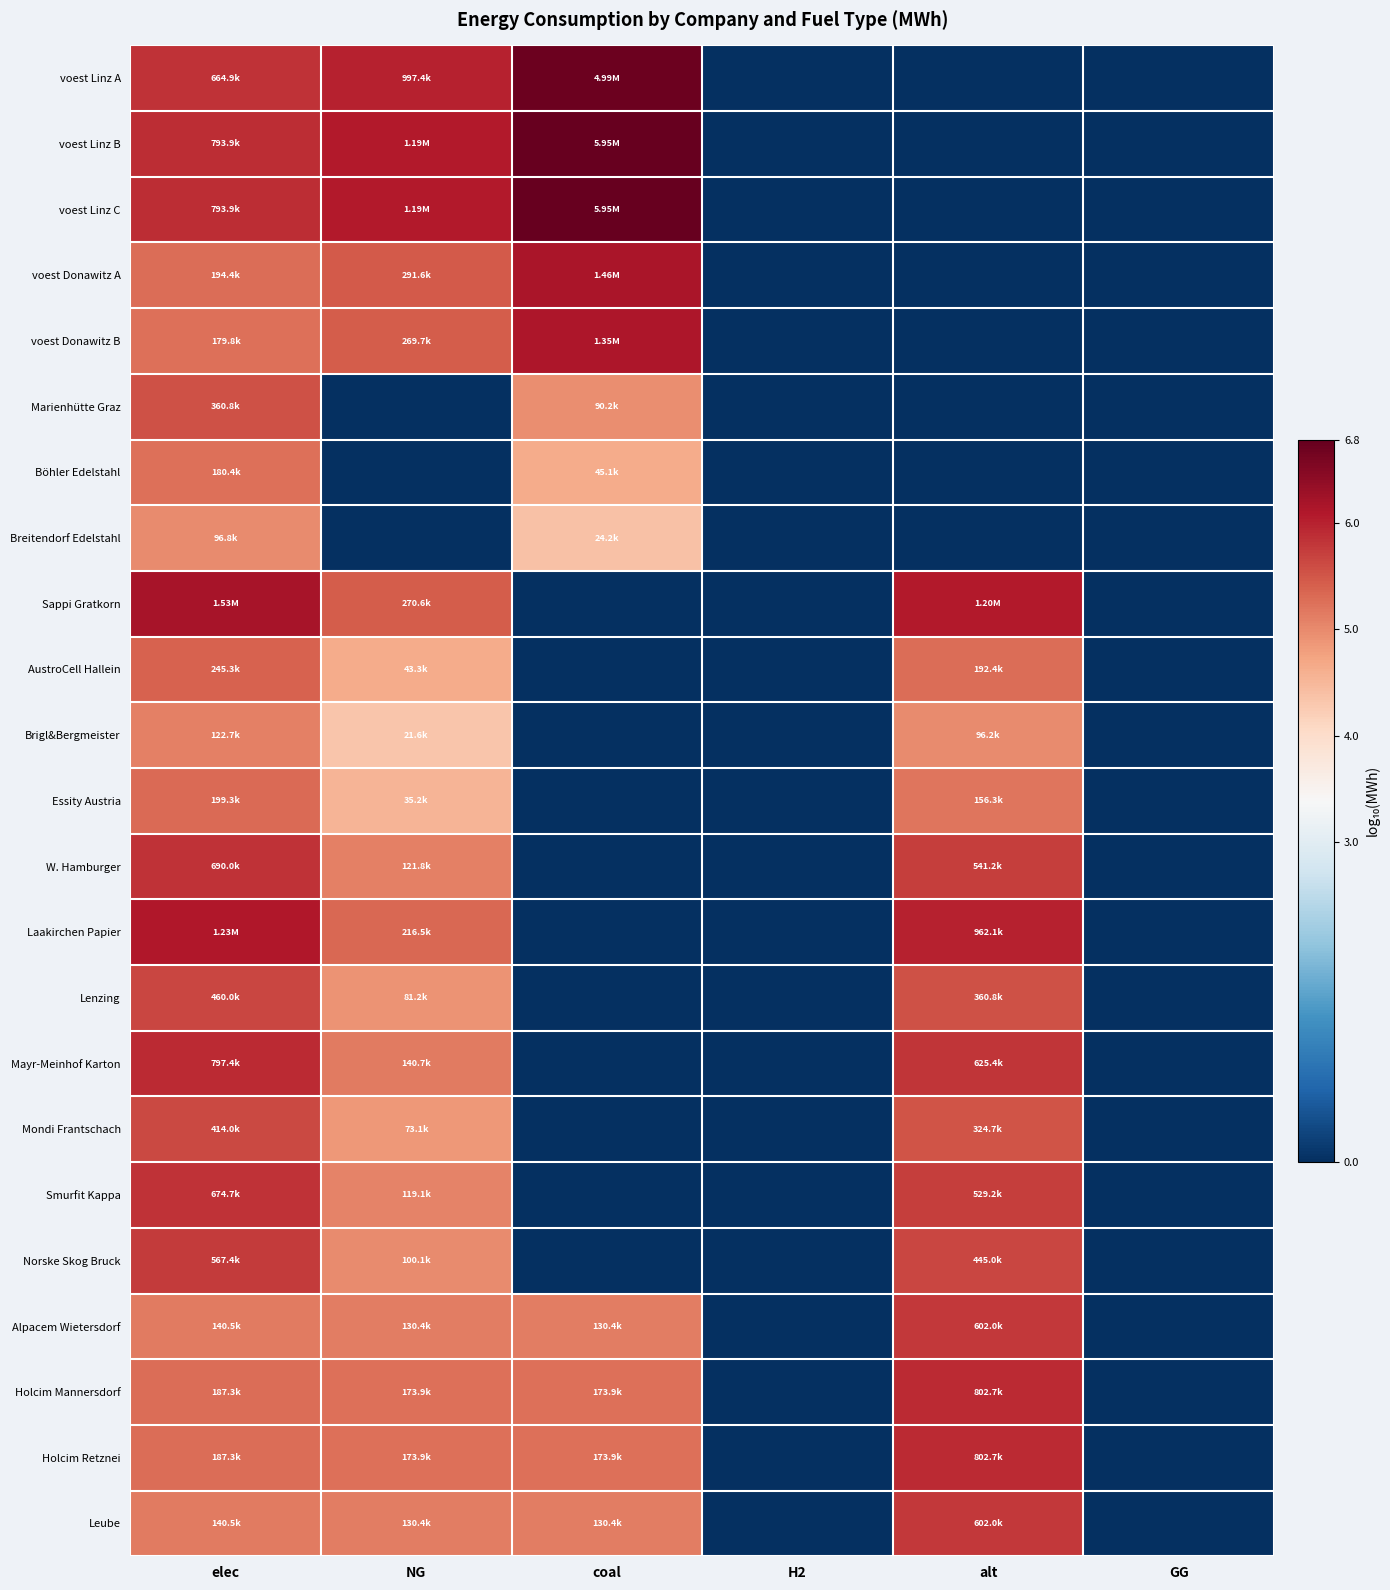

Reading left to right, transcribe all the data shown in this chart.

voest Linz A: elec=5.8	NG=6.0	coal=6.7	H2=0.0	alt=0.0	GG=0.0
voest Linz B: elec=5.9	NG=6.1	coal=6.8	H2=0.0	alt=0.0	GG=0.0
voest Linz C: elec=5.9	NG=6.1	coal=6.8	H2=0.0	alt=0.0	GG=0.0
voest Donawitz A: elec=5.3	NG=5.5	coal=6.2	H2=0.0	alt=0.0	GG=0.0
voest Donawitz B: elec=5.3	NG=5.4	coal=6.1	H2=0.0	alt=0.0	GG=0.0
Marienhütte Graz: elec=5.6	NG=0.0	coal=5.0	H2=0.0	alt=0.0	GG=0.0
Böhler Edelstahl: elec=5.3	NG=0.0	coal=4.7	H2=0.0	alt=0.0	GG=0.0
Breitendorf Edelstahl: elec=5.0	NG=0.0	coal=4.4	H2=0.0	alt=0.0	GG=0.0
Sappi Gratkorn: elec=6.2	NG=5.4	coal=0.0	H2=0.0	alt=6.1	GG=0.0
AustroCell Hallein: elec=5.4	NG=4.6	coal=0.0	H2=0.0	alt=5.3	GG=0.0
Brigl&Bergmeister: elec=5.1	NG=4.3	coal=0.0	H2=0.0	alt=5.0	GG=0.0
Essity Austria: elec=5.3	NG=4.5	coal=0.0	H2=0.0	alt=5.2	GG=0.0
W. Hamburger: elec=5.8	NG=5.1	coal=0.0	H2=0.0	alt=5.7	GG=0.0
Laakirchen Papier: elec=6.1	NG=5.3	coal=0.0	H2=0.0	alt=6.0	GG=0.0
Lenzing: elec=5.7	NG=4.9	coal=0.0	H2=0.0	alt=5.6	GG=0.0
Mayr-Meinhof Karton: elec=5.9	NG=5.1	coal=0.0	H2=0.0	alt=5.8	GG=0.0
Mondi Frantschach: elec=5.6	NG=4.9	coal=0.0	H2=0.0	alt=5.5	GG=0.0
Smurfit Kappa: elec=5.8	NG=5.1	coal=0.0	H2=0.0	alt=5.7	GG=0.0
Norske Skog Bruck: elec=5.8	NG=5.0	coal=0.0	H2=0.0	alt=5.6	GG=0.0
Alpacem Wietersdorf: elec=5.1	NG=5.1	coal=5.1	H2=0.0	alt=5.8	GG=0.0
Holcim Mannersdorf: elec=5.3	NG=5.2	coal=5.2	H2=0.0	alt=5.9	GG=0.0
Holcim Retznei: elec=5.3	NG=5.2	coal=5.2	H2=0.0	alt=5.9	GG=0.0
Leube: elec=5.1	NG=5.1	coal=5.1	H2=0.0	alt=5.8	GG=0.0